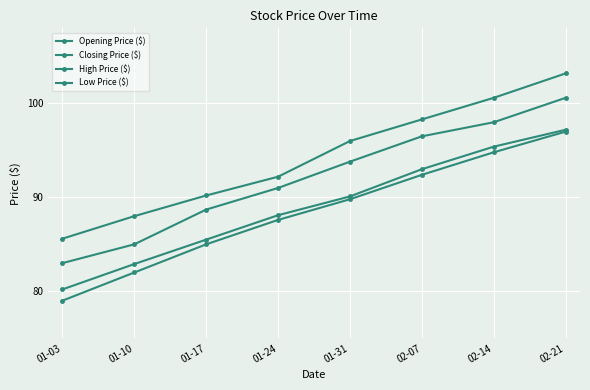

How many data points does each series have?

8